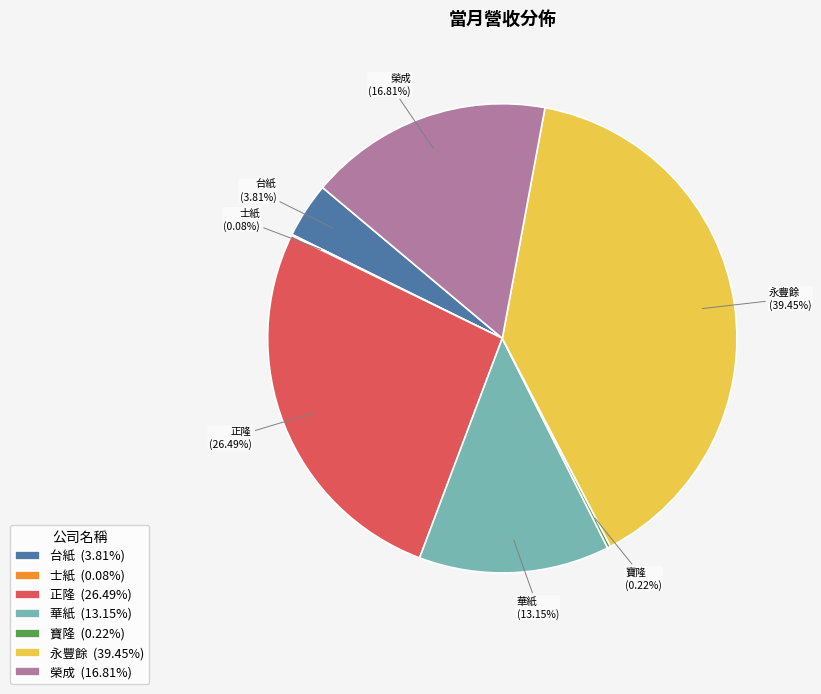

What percentage is NOT represented by 榮成?

83.2%